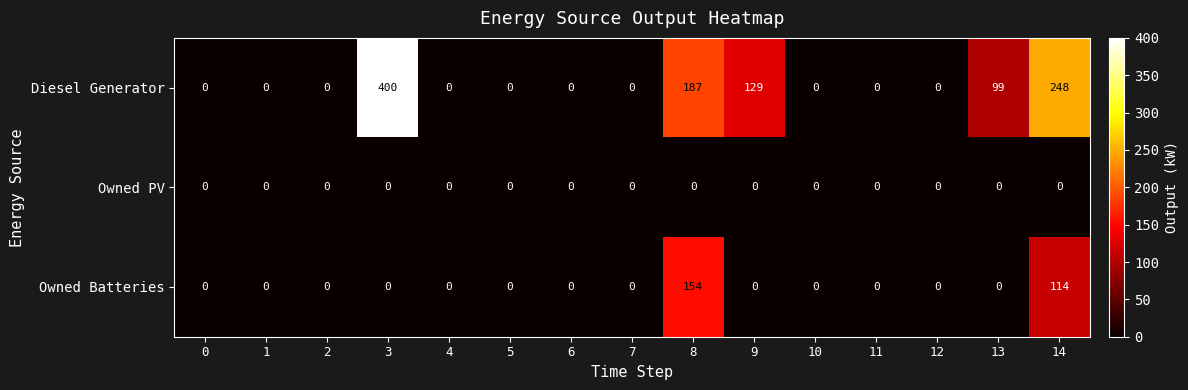

List the series in order of their overall mean, lowest first.

Owned PV, Owned Batteries, Diesel Generator